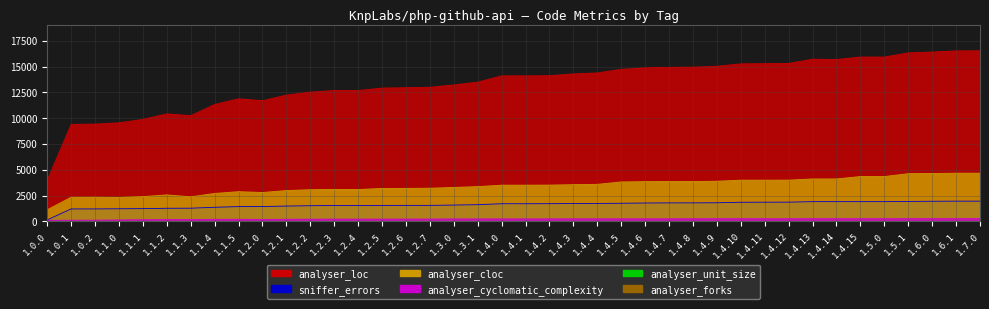

Which category has the lowest value across all series?

1.0.0